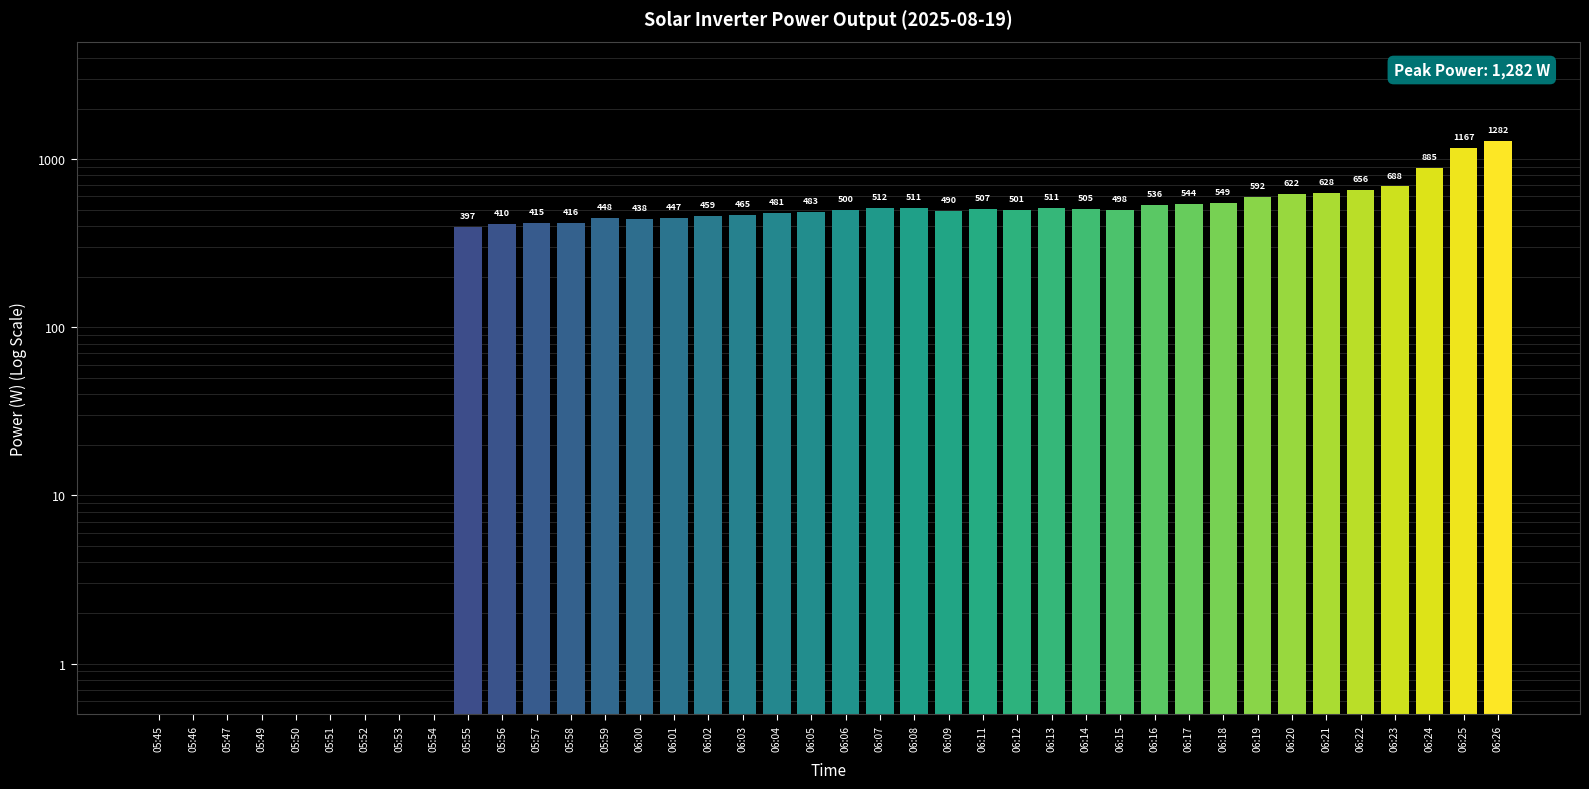

What is the label of the 7th bar from the left?

05:52